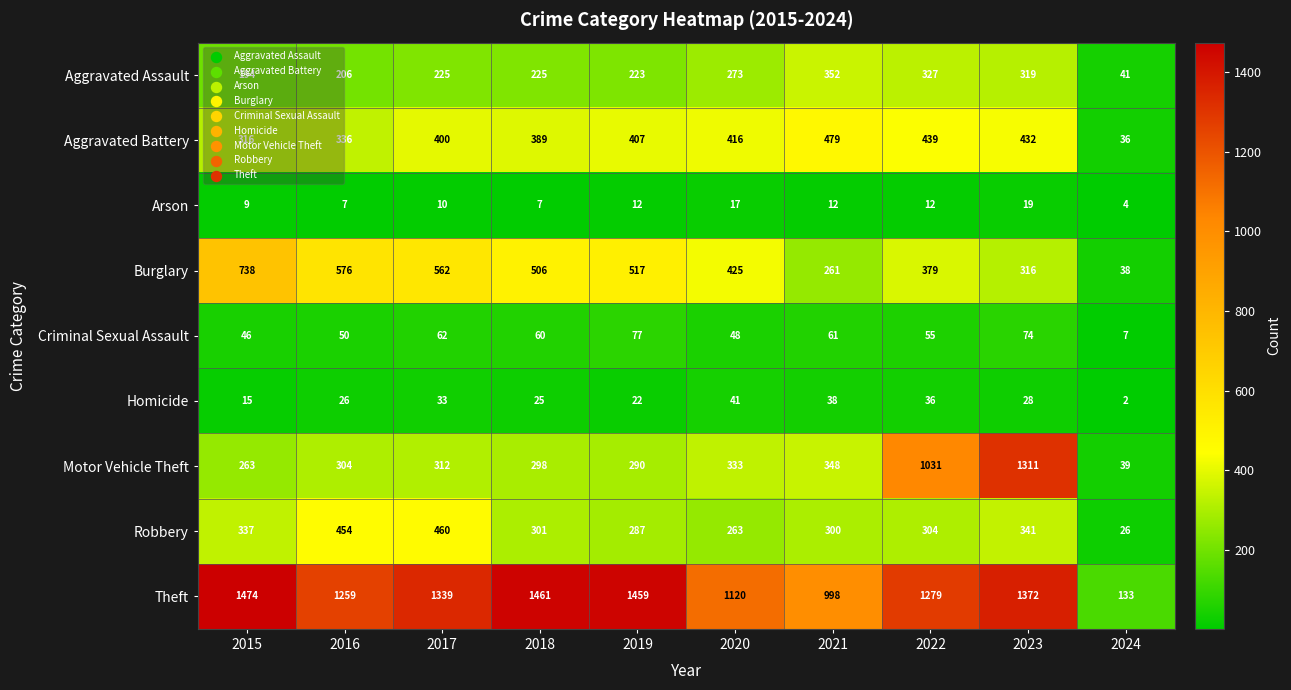

What value does the Theft series have at 2020, to the nearest 50?

1100